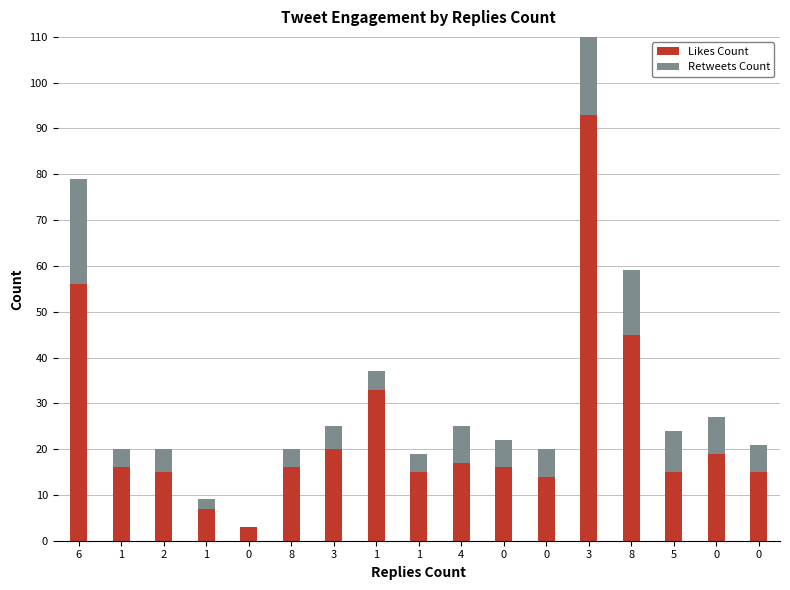

What is the average value of the Likes Count series?

24